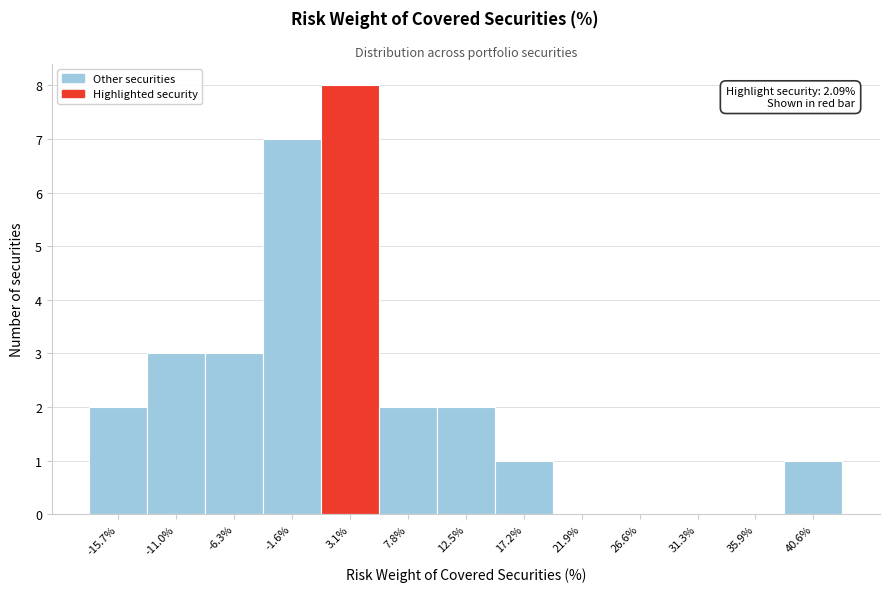

Over which range of the x-axis is the bar tallest?

0.5 to 5.5